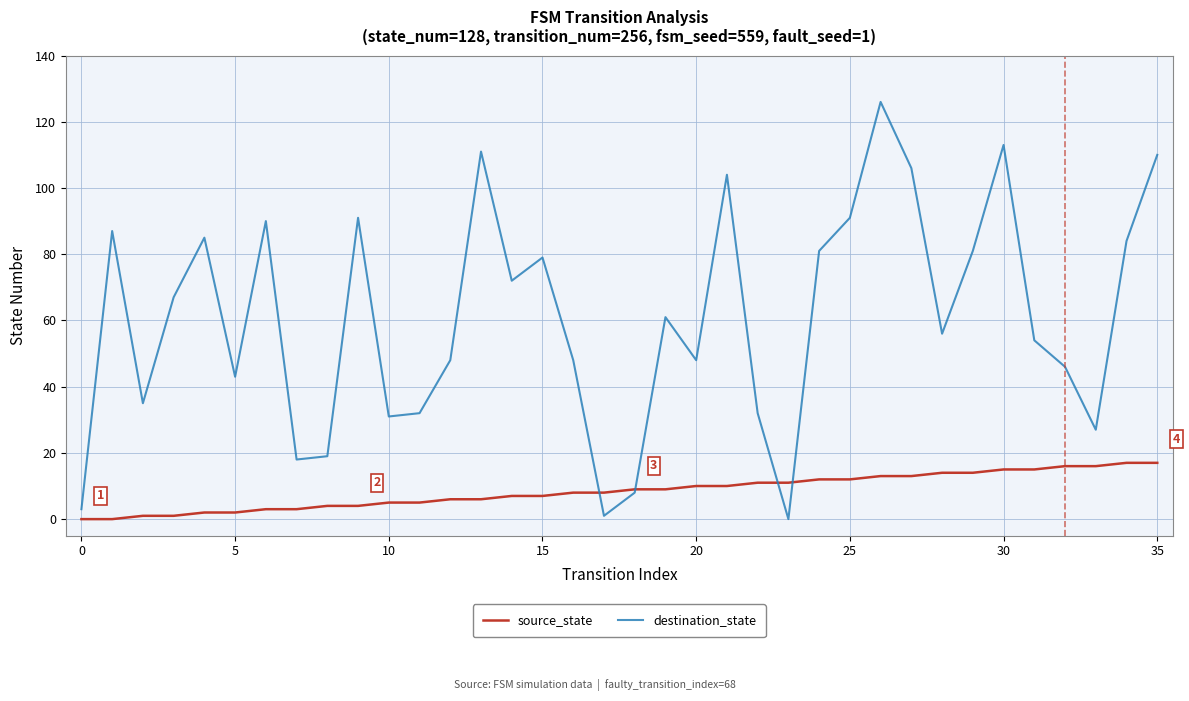

What is the highest value of the destination_state series?

126